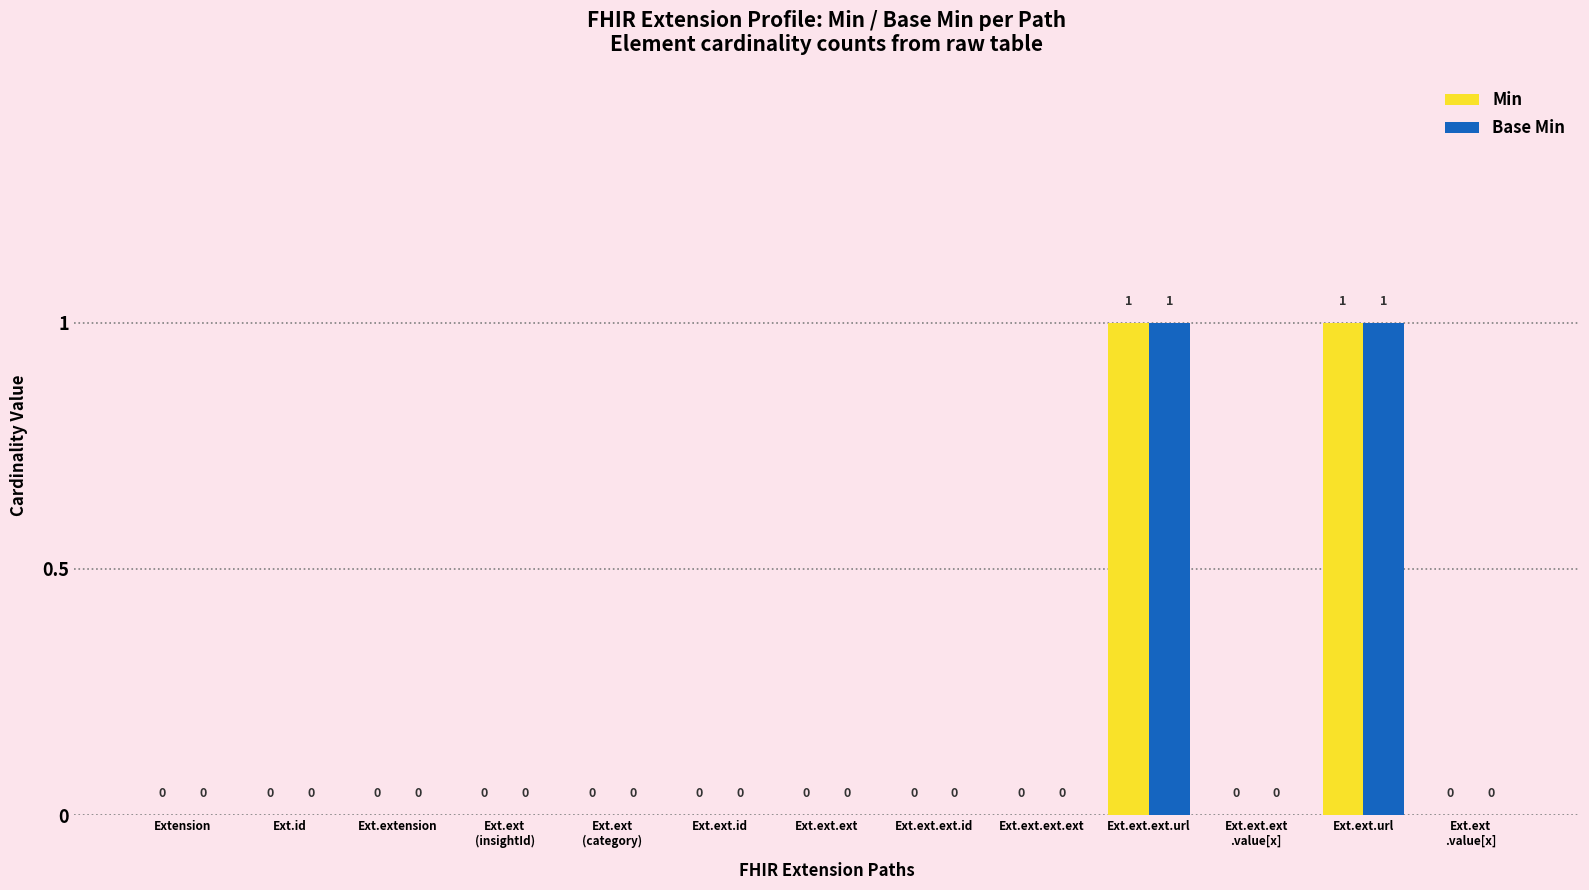

True or false: Base Min has a value of 0 at Ext.id.

True